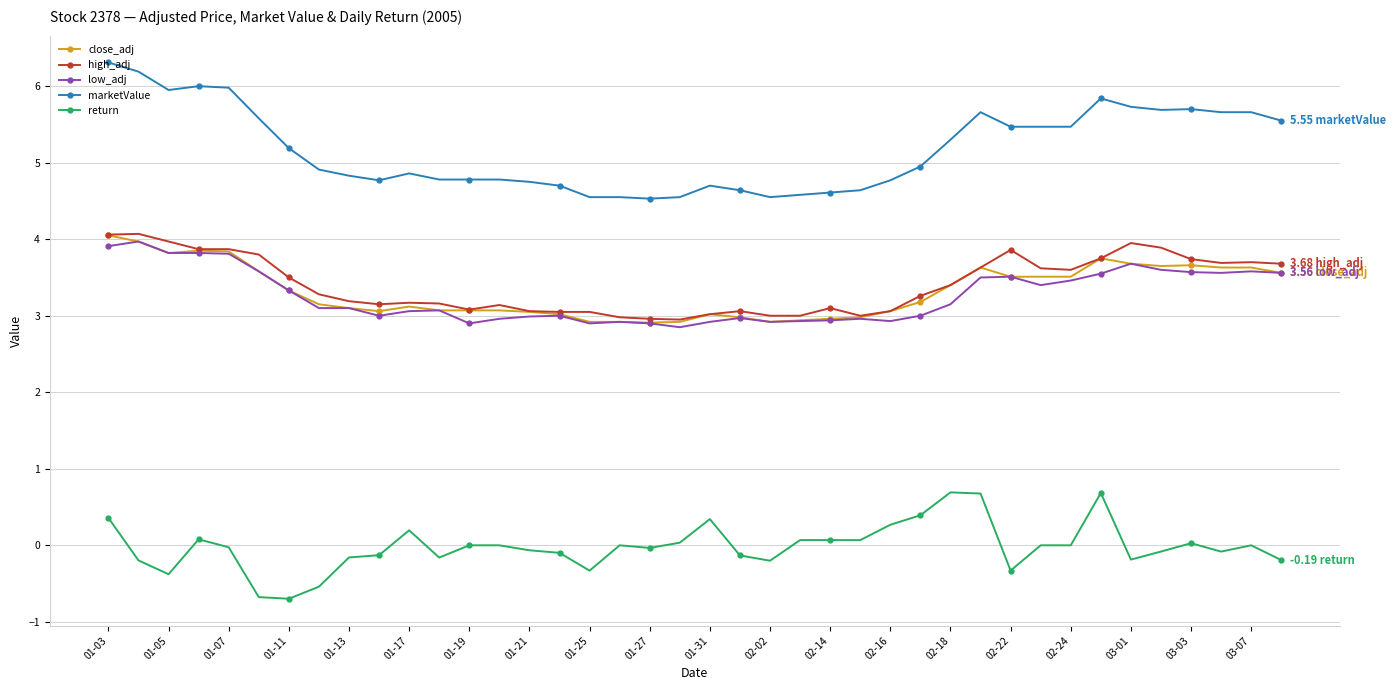

True or false: low_adj has more than 0 interior local peaks.

True